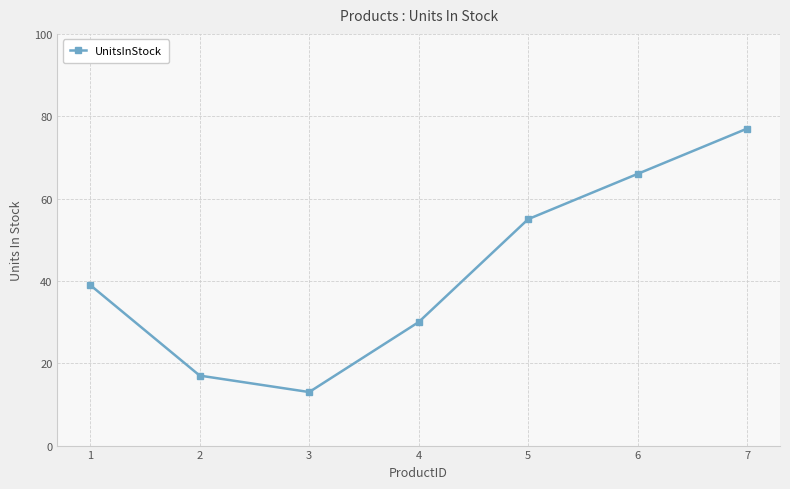

True or false: the data has more than 2 interior local peaks.

False